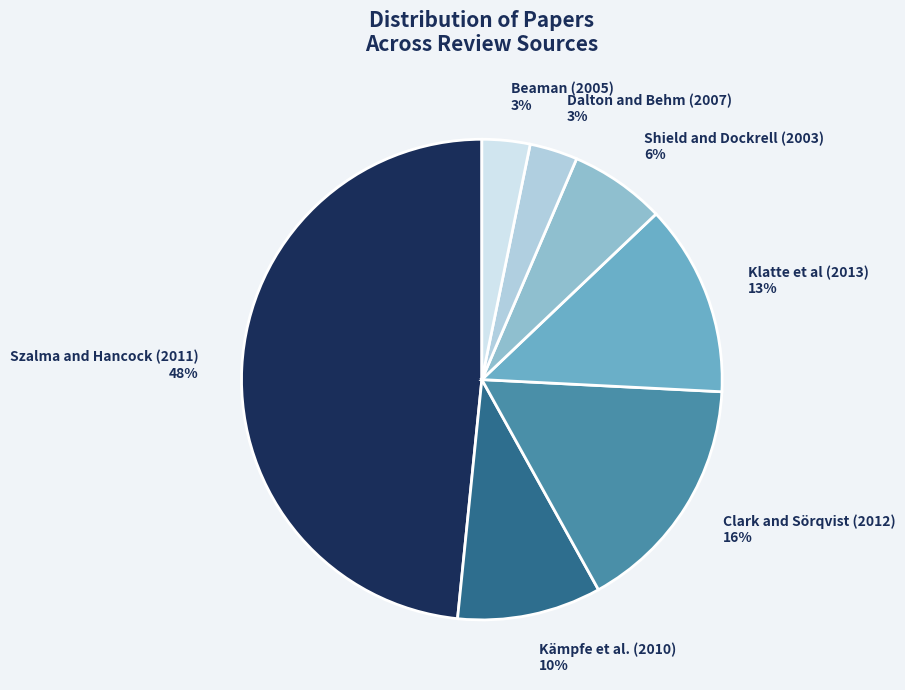

To the nearest percent, what portion does Beaman (2005) represent?

3%